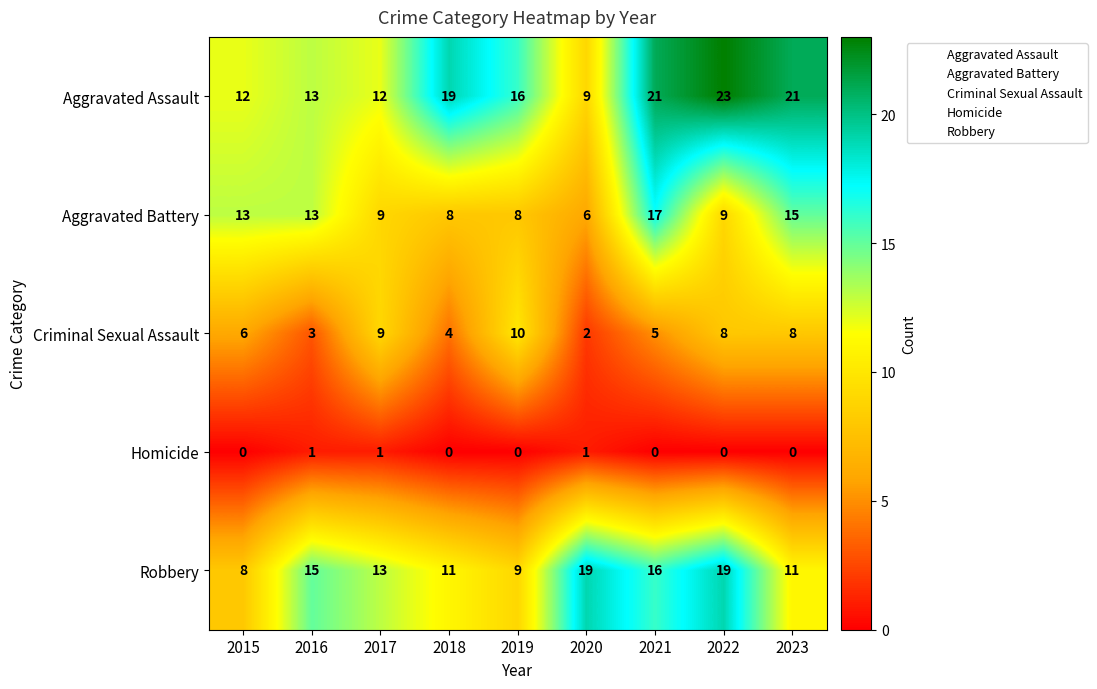

How many values in the Aggravated Battery series are below 9?

3